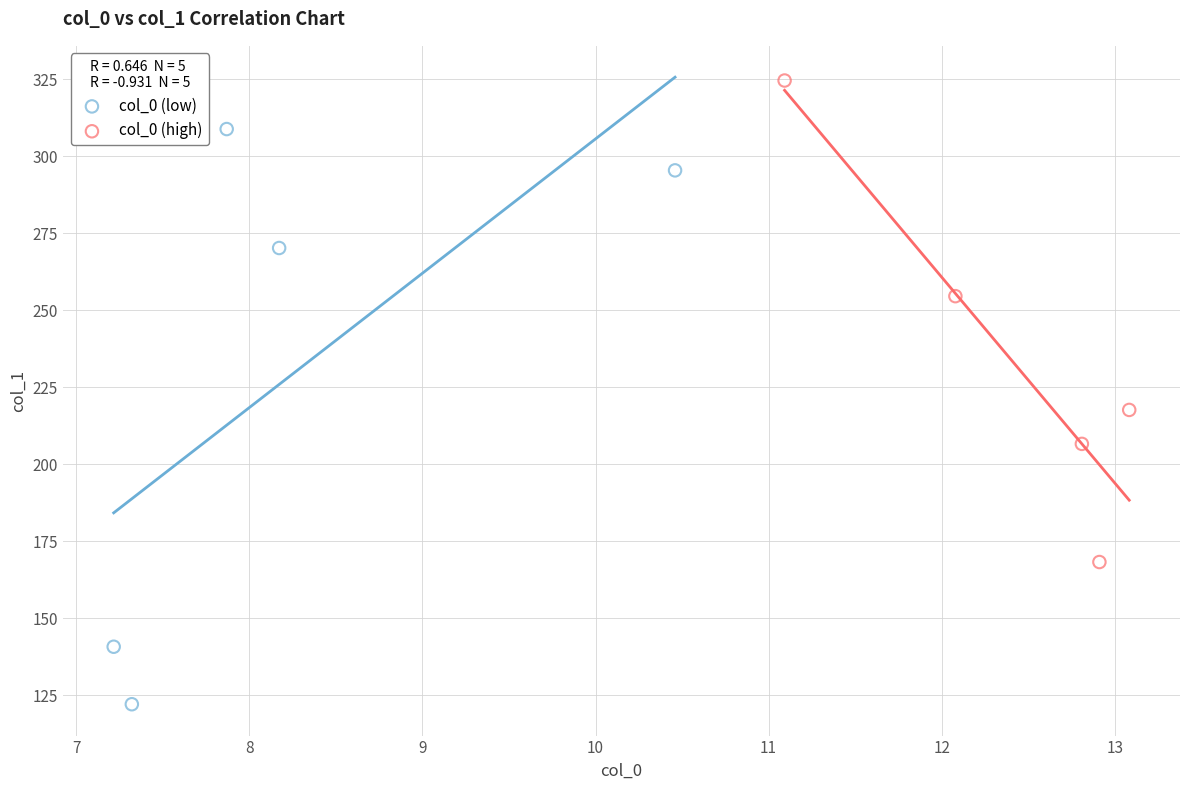

Which series contains the lowest Y value?

col_0 (low)